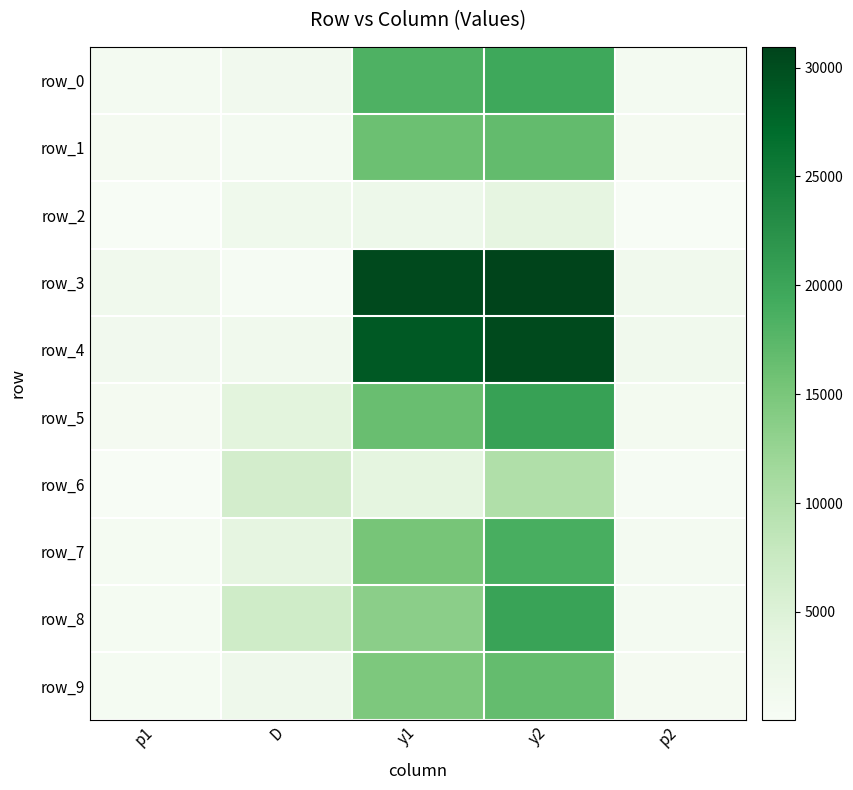

What is the spread (max minus min) of values at D?

6249.8